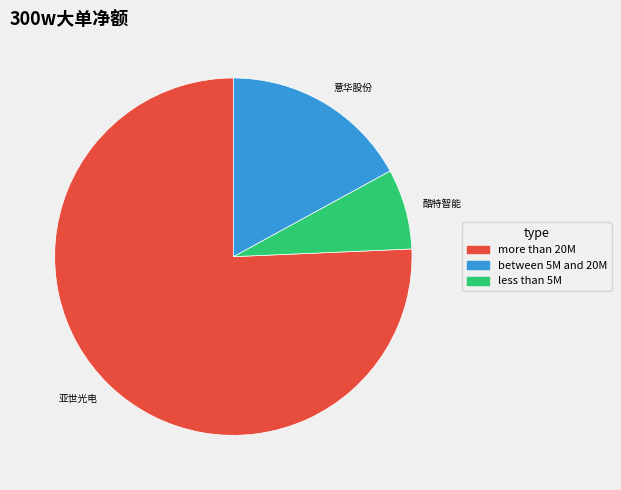

Is it true that 亚世光电 is 66% of the pie?

False